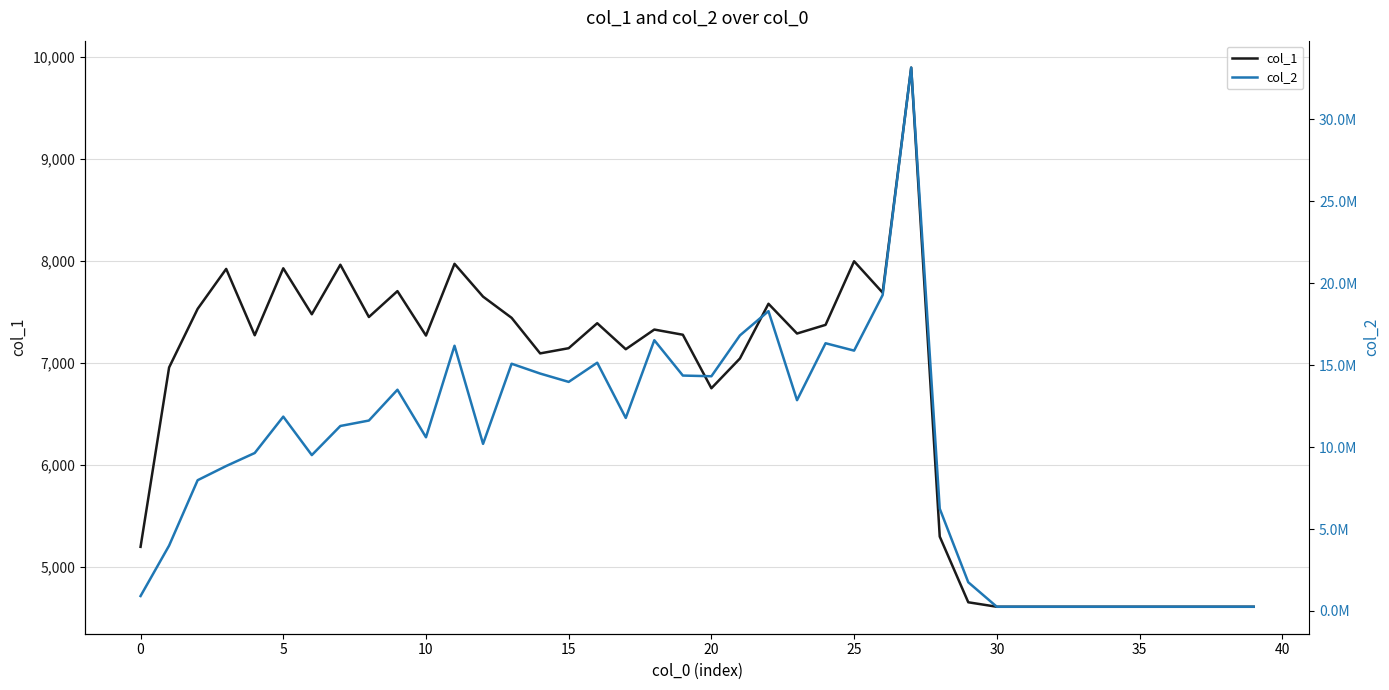

Reading left to right, list all the values displayed in this chart.

col_1: 5196	6956	7531	7923	7272	7929	7478	7964	7451	7705	7269	7973	7651	7443	7094	7145	7390	7135	7328	7277	6752	7044	7581	7289	7374	7998	7690	9898	5297	4652	4608	4608	4608	4608	4608	4608	4608	4608	4608	4608
col_2: 913459	3990218	7978716	8844885	9638699	11857658	9511345	11287457	11619554	13498973	10598166	16183421	10195475	15085122	14486129	13976987	15147796	11777243	16519712	14363866	14321099	16813708	18293416	12861013	16335389	15885349	19274678	33150351	6243171	1753396	258048	258048	258048	258048	258048	258048	258048	258048	258048	258048